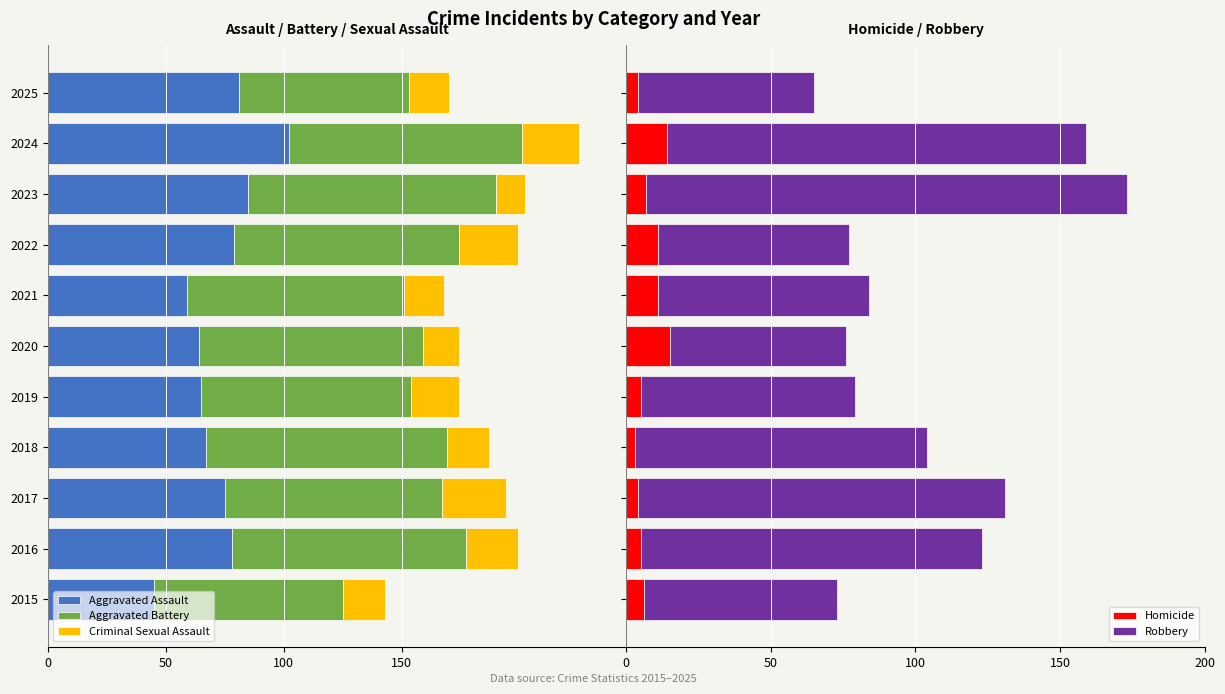

What is the difference between the second highest and second lowest values in the Homicide series?

10